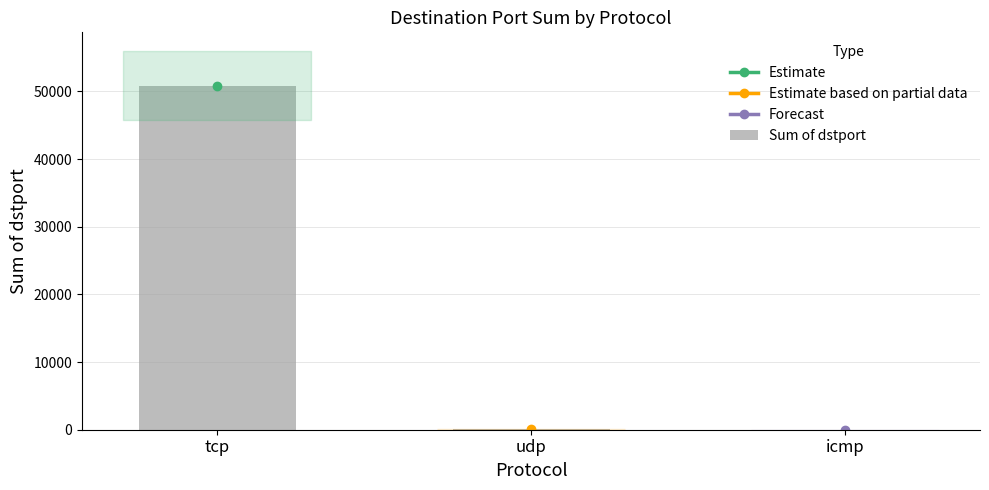

How many series are shown in this chart?

1